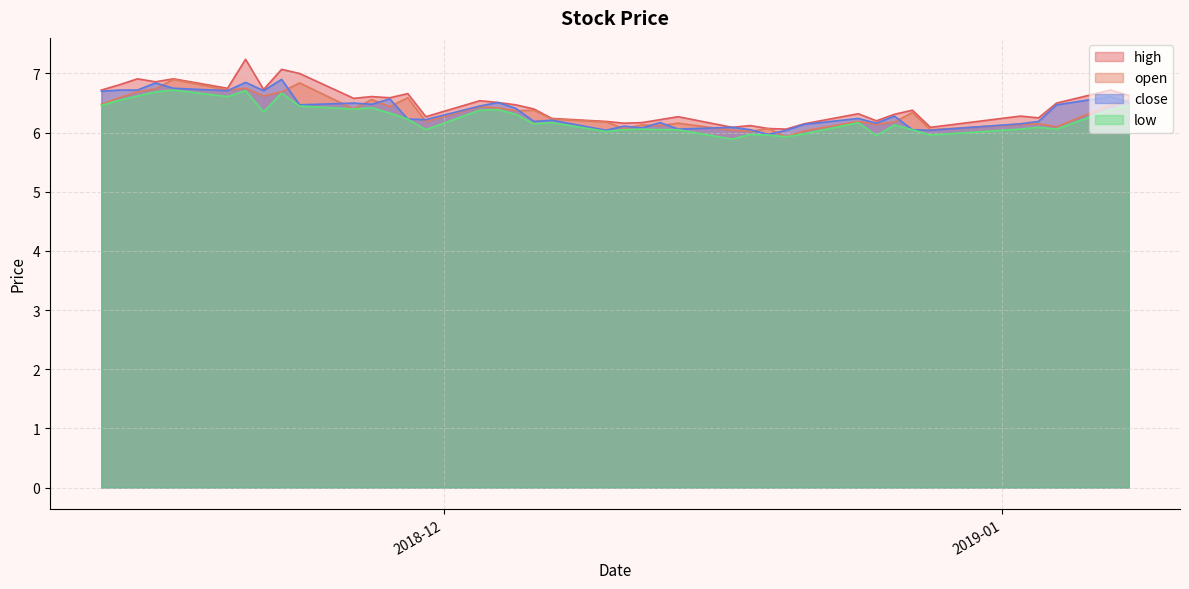

The value of close at 2018-12-12 is 10.9. True or false?

False